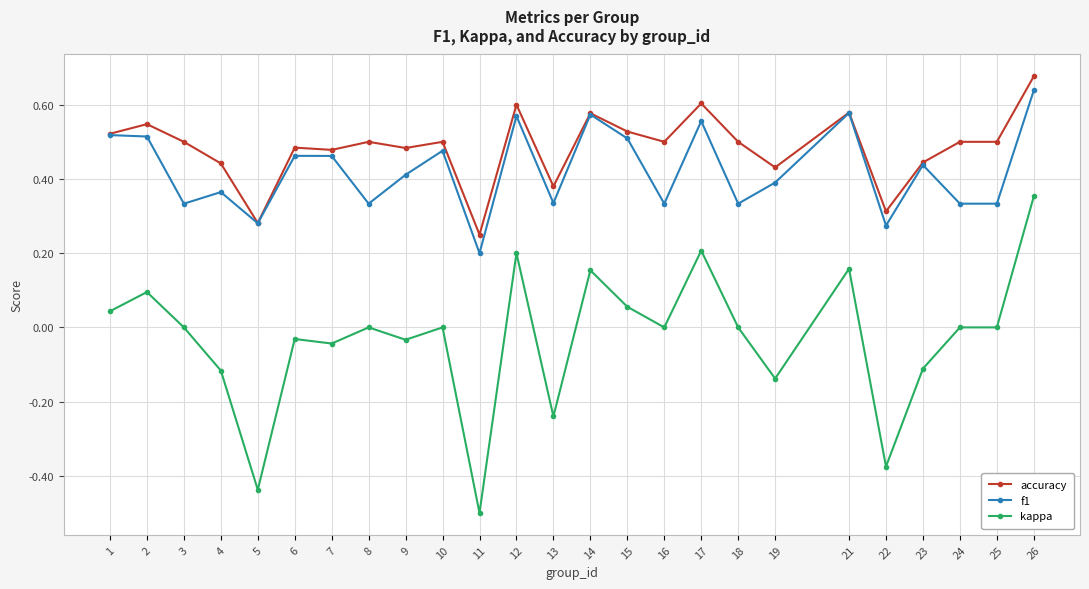

At which category does the chart reach its minimum across all series?

11